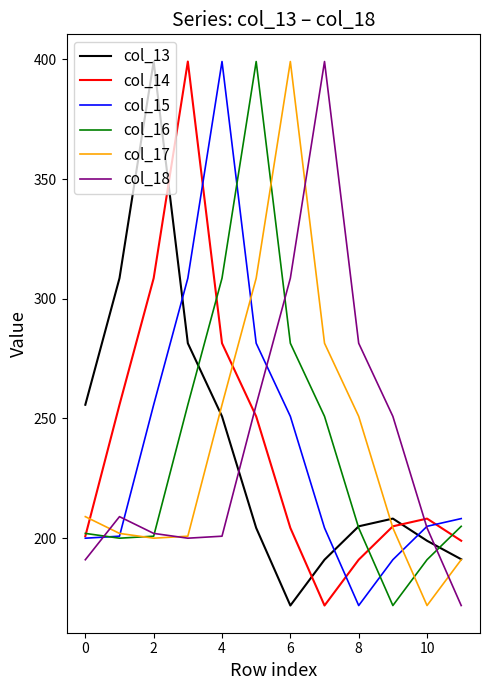

What is the highest value of the col_16 series?

399.1